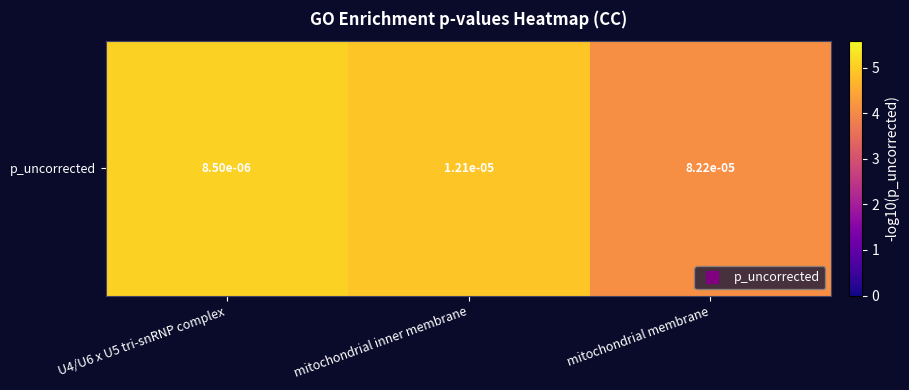

Between U4/U6 x U5 tri-snRNP complex and mitochondrial inner membrane, which is larger?

U4/U6 x U5 tri-snRNP complex